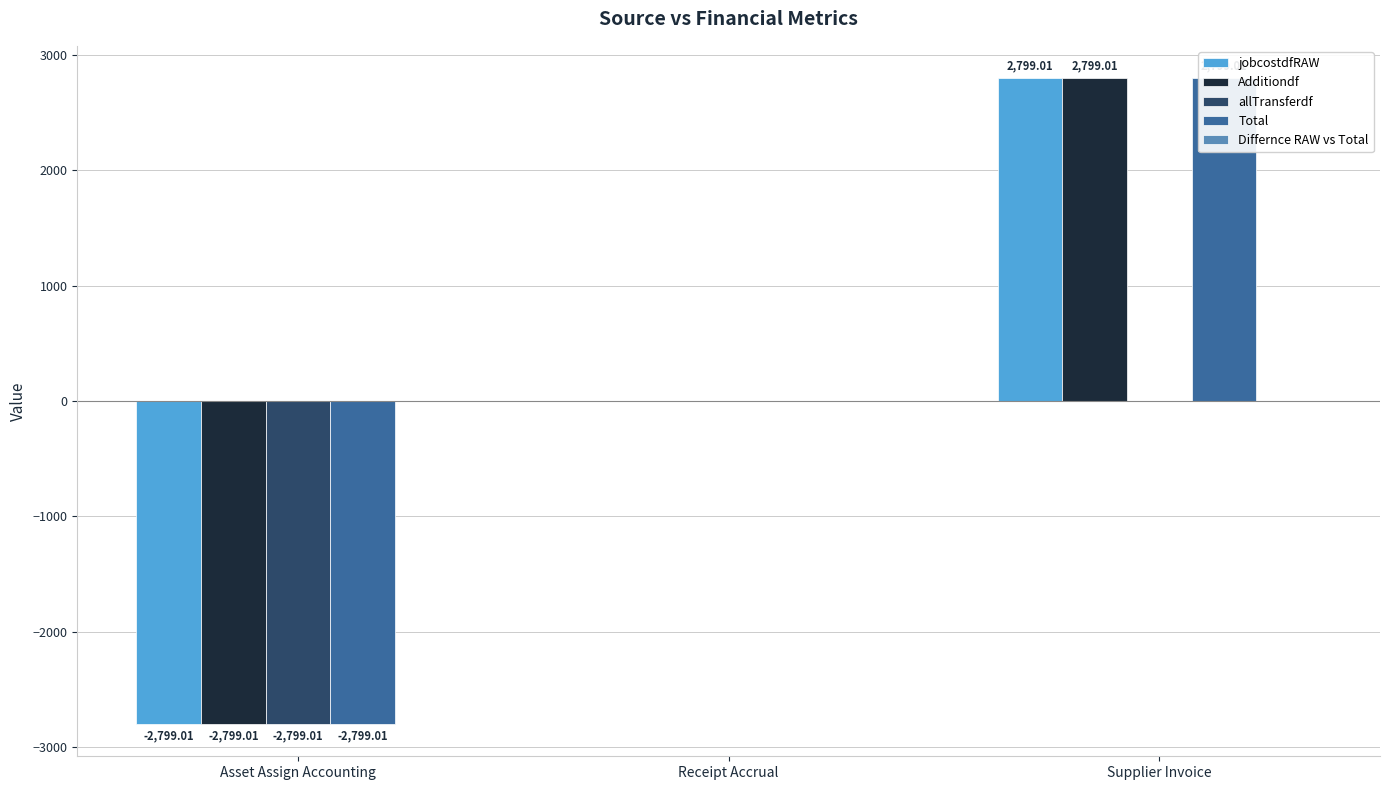

List the labels in order of allTransferdf value, smallest first.

Asset Assign Accounting, Receipt Accrual, Supplier Invoice